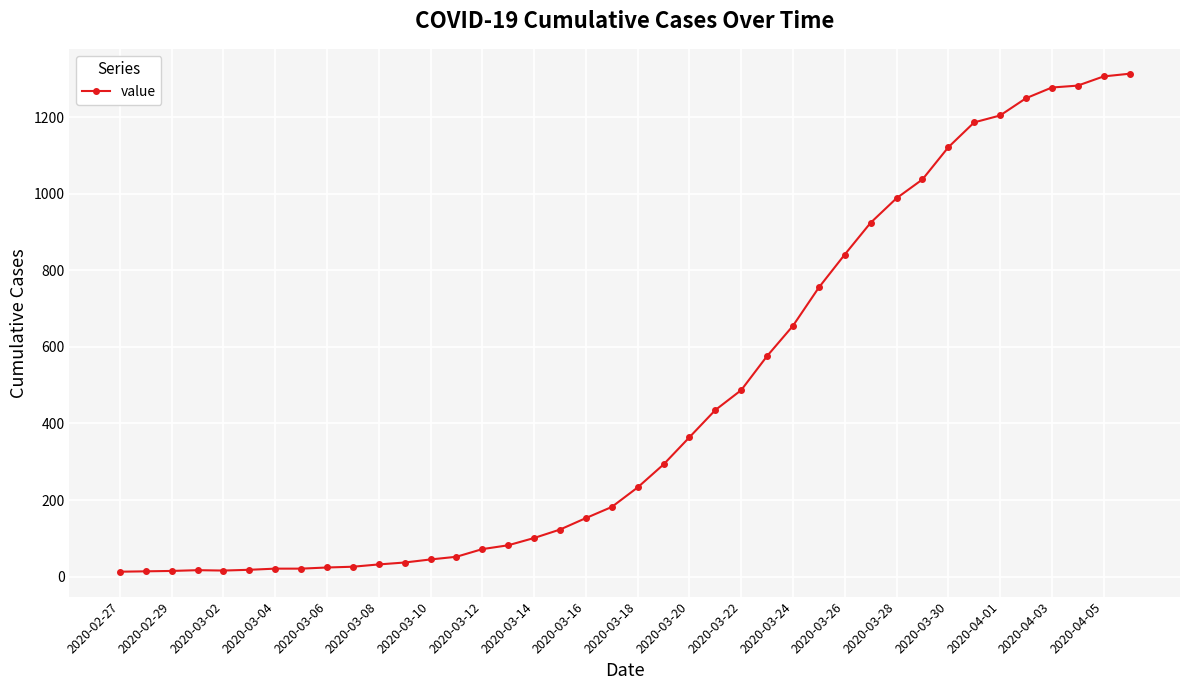

What is the maximum value shown in the chart?

1313